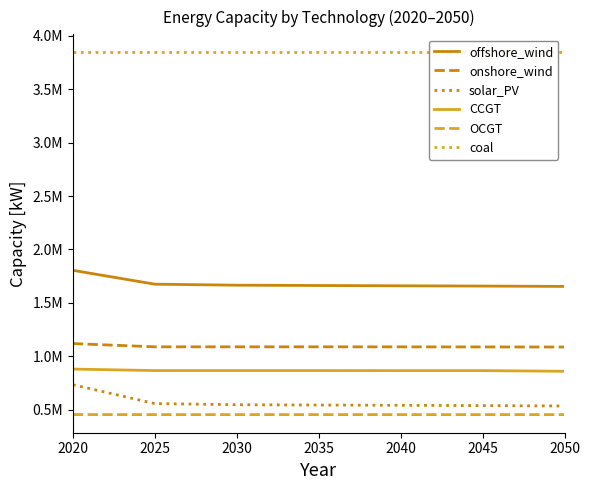

Which series has the largest range (max minus min)?

solar_PV